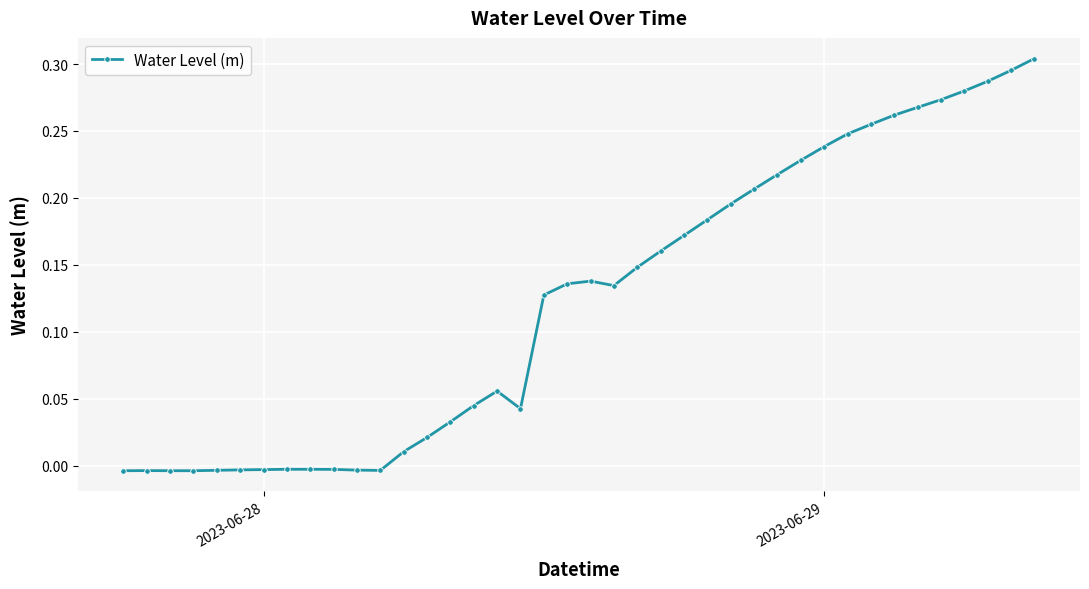

How many values are below 0?

12